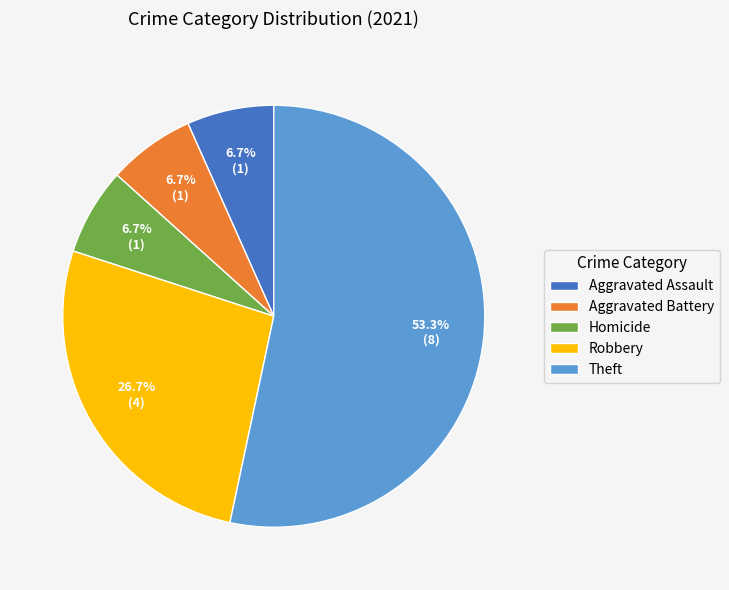

Does any single category account for the majority?

Yes